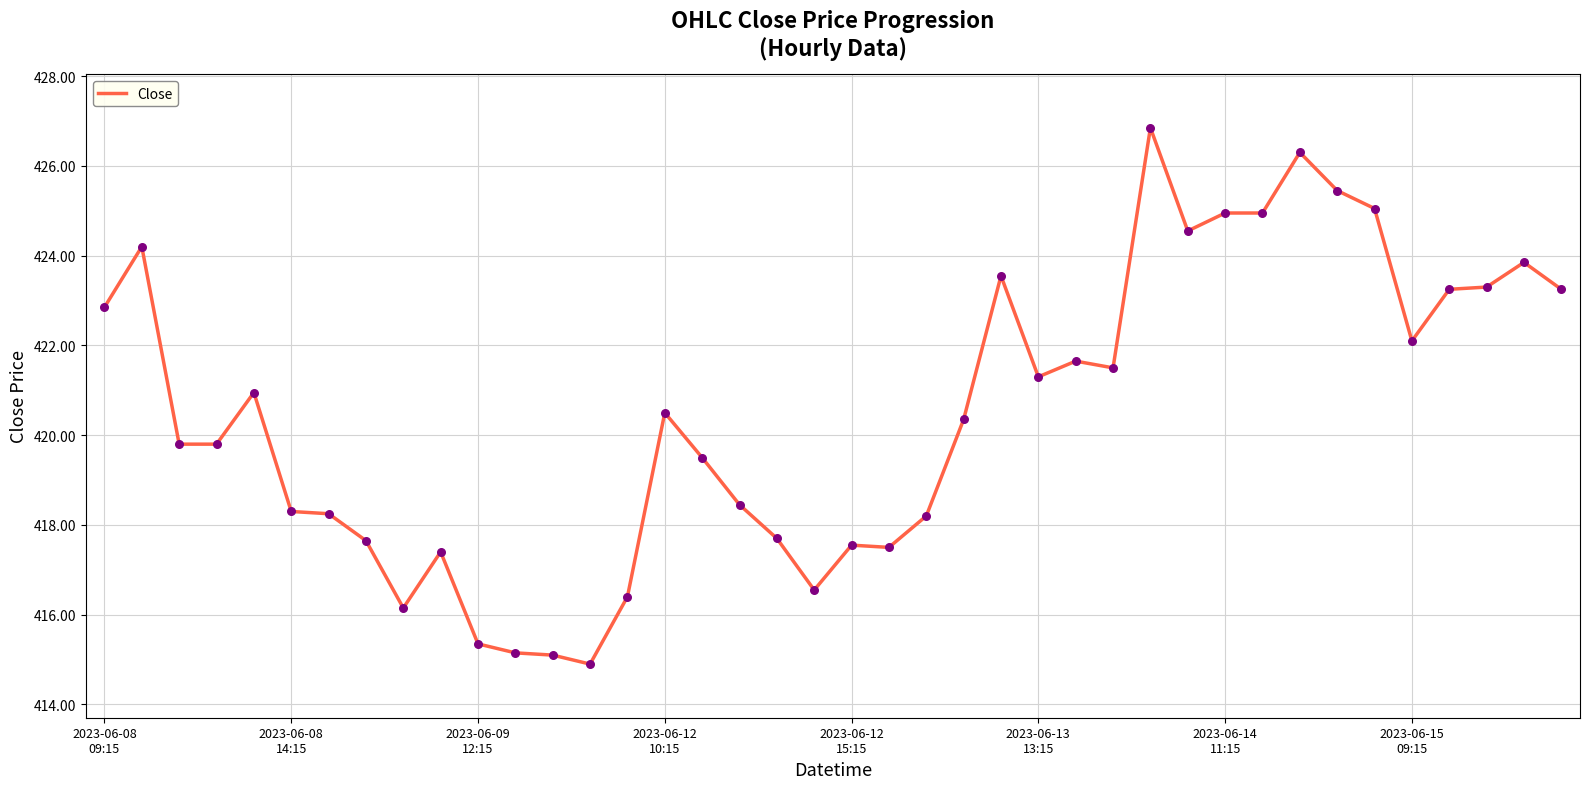

What is the difference between the maximum and minimum values?

12.0